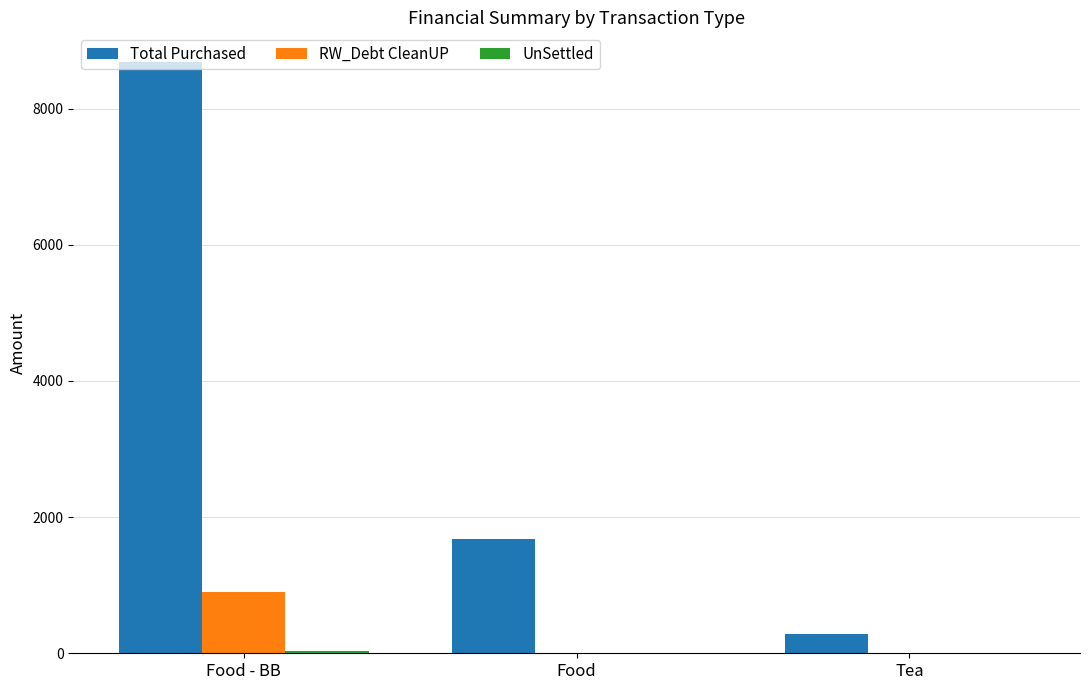

What is the spread (max minus min) of values at Food?

1685